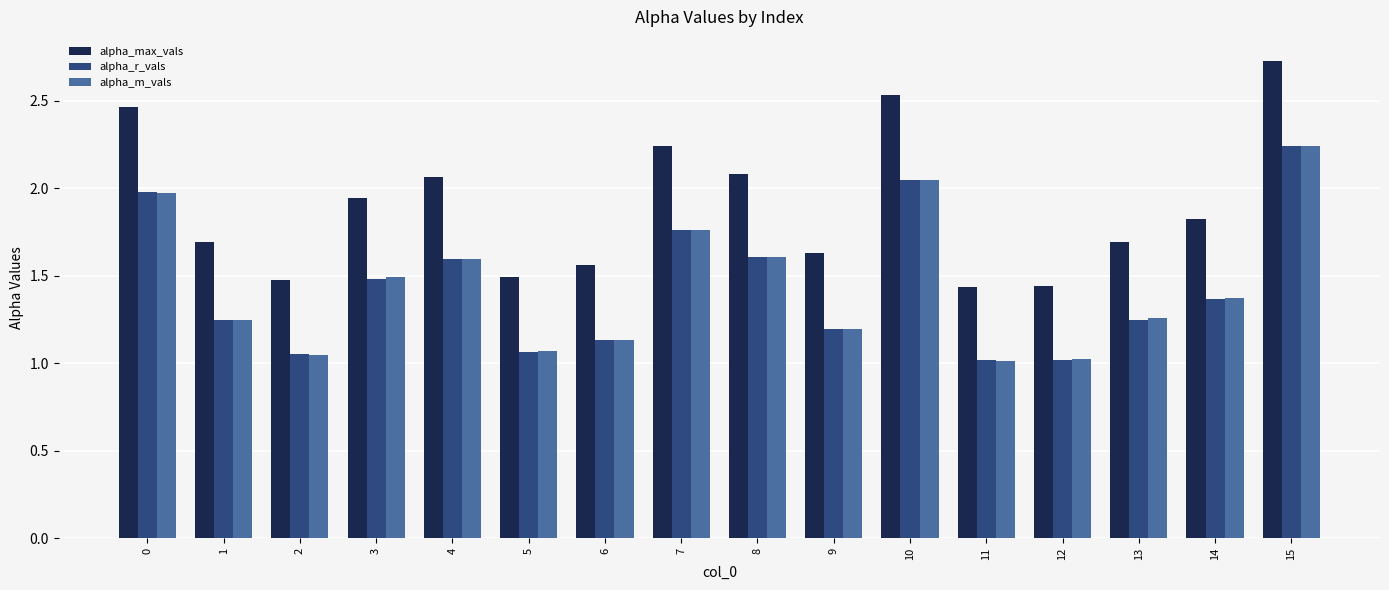

What is the sum of all alpha_r_vals values?

23.1